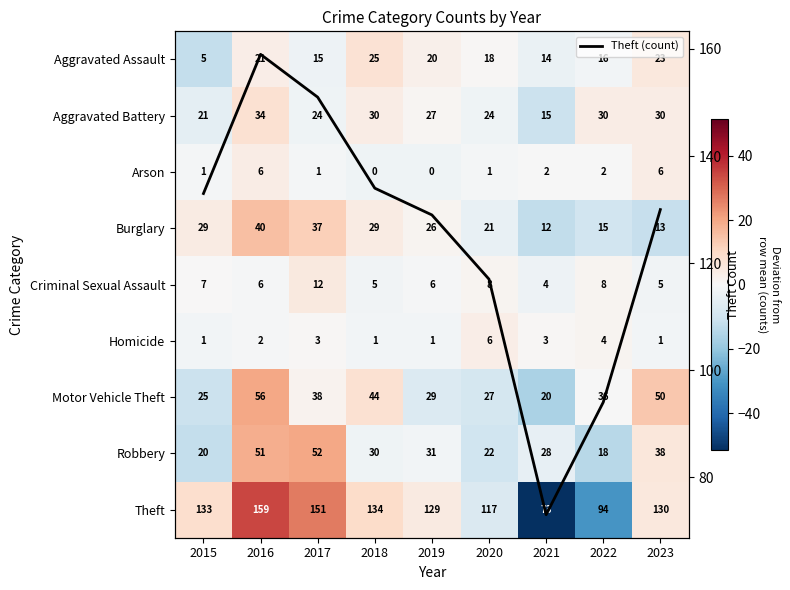

True or false: Arson has a value of -2.9 at 2019.

False